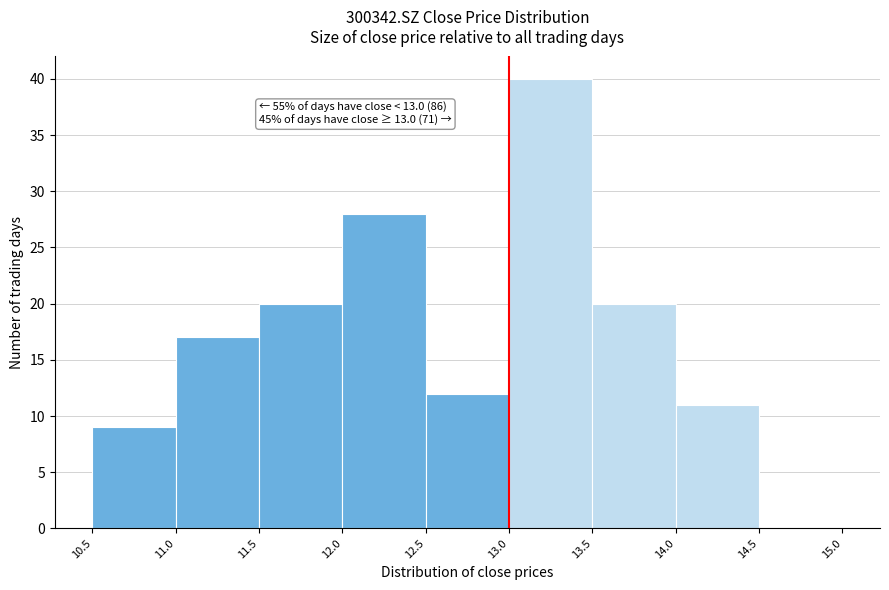

Which range on the x-axis has the tallest bar?

13.0 to 13.5